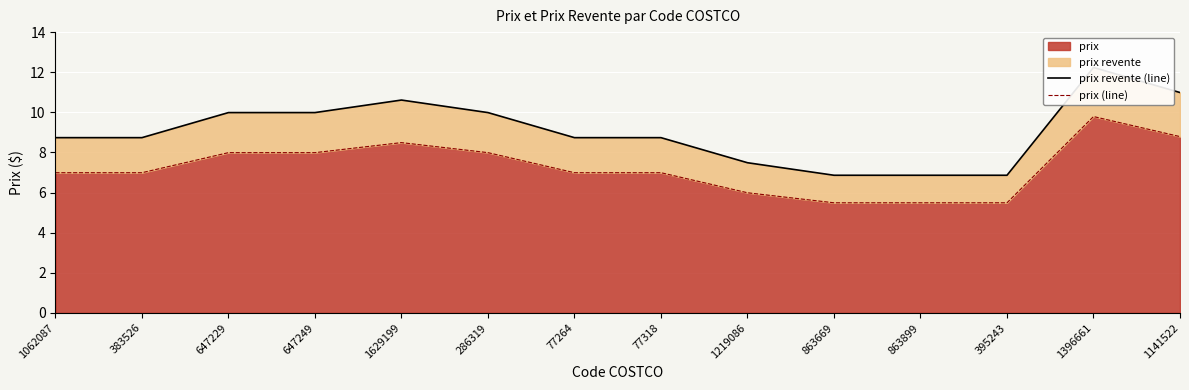

What is the label of the 14th point from the right?

1062087